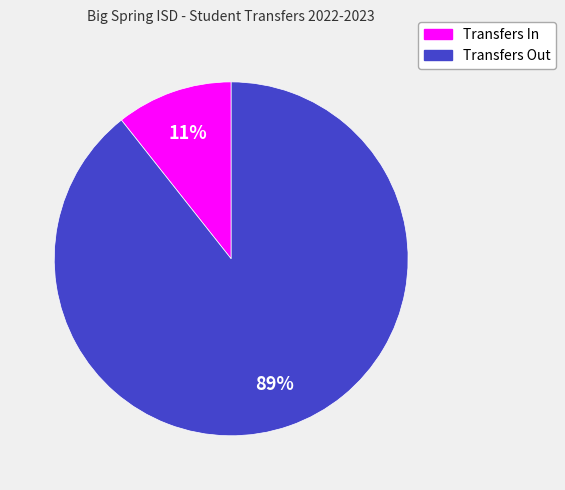

Between Transfers In and Transfers Out, which is larger?

Transfers Out